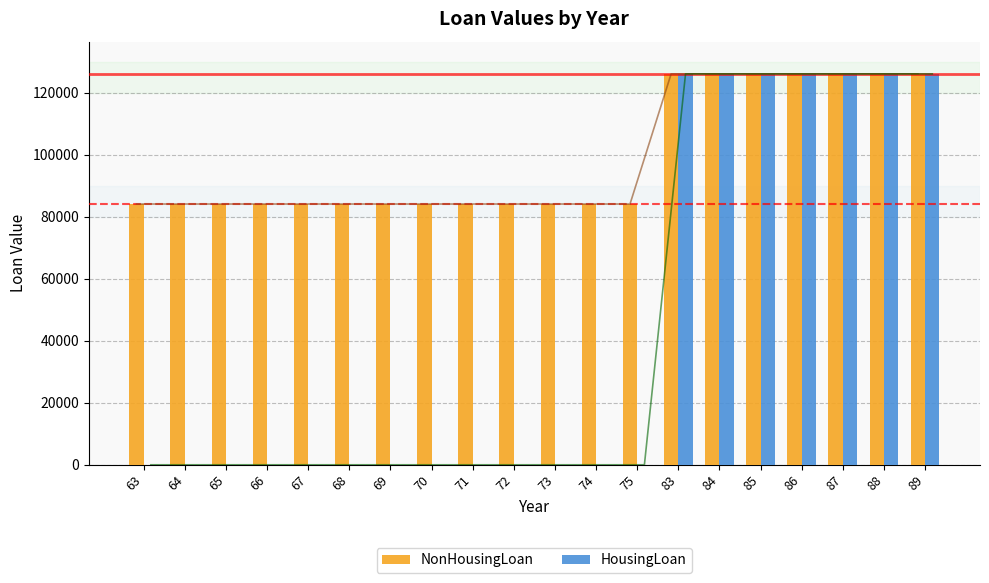

Which category has the highest value in the NonHousingLoan series?

83